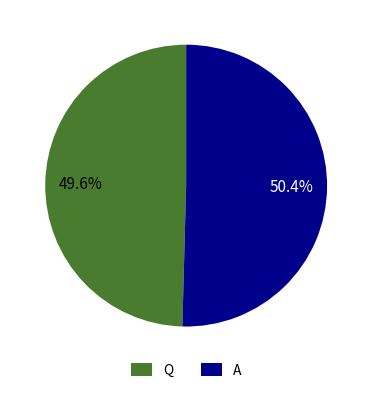

Between Q and A, which is larger?

A